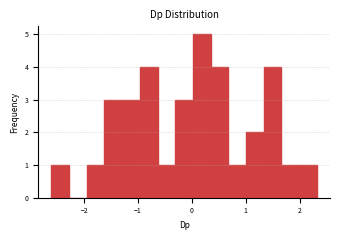

Read against the x-axis, roughly where is the centre of the tallest bar?

0.2